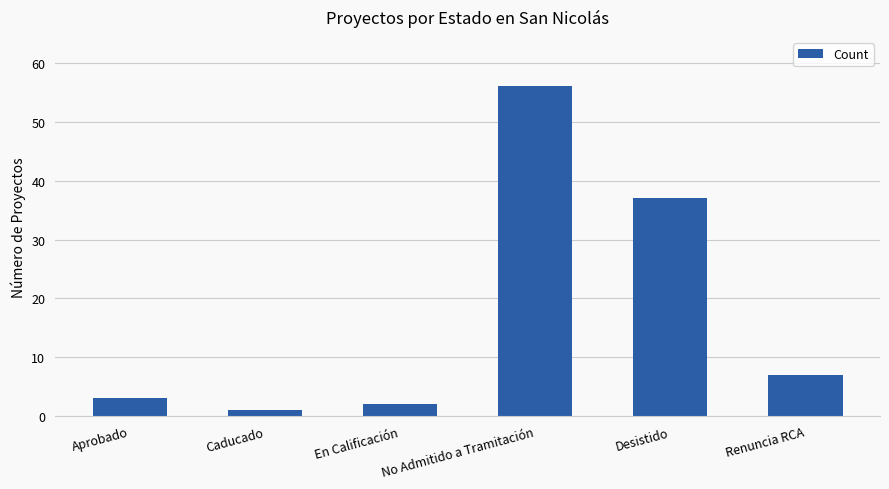

Reading left to right, list all the values displayed in this chart.

3	1	2	56	37	7